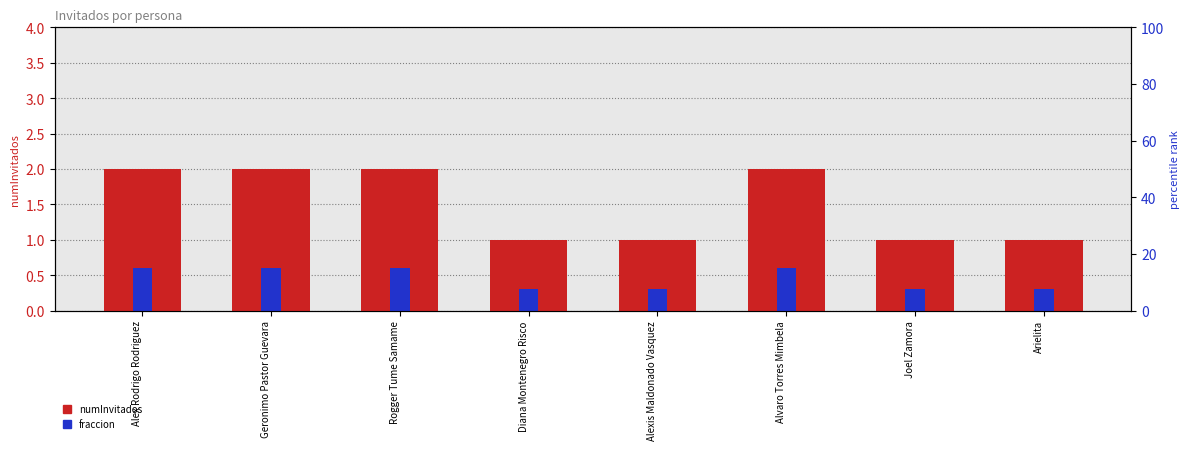

What are all the series names shown in the legend?

numInvitados, fraccion